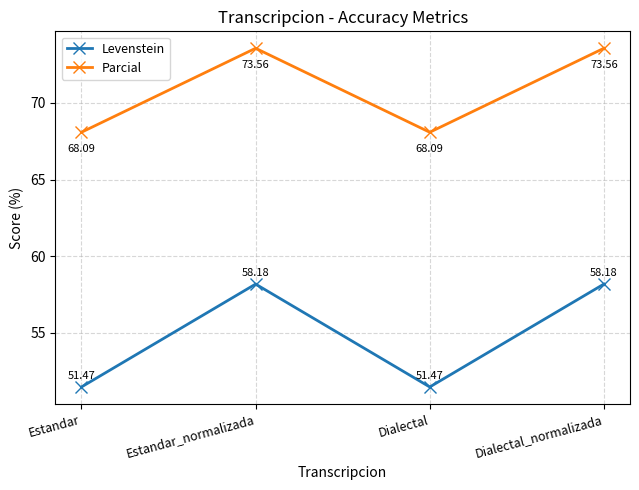

How many interior local valleys does the Levenstein series have?

1